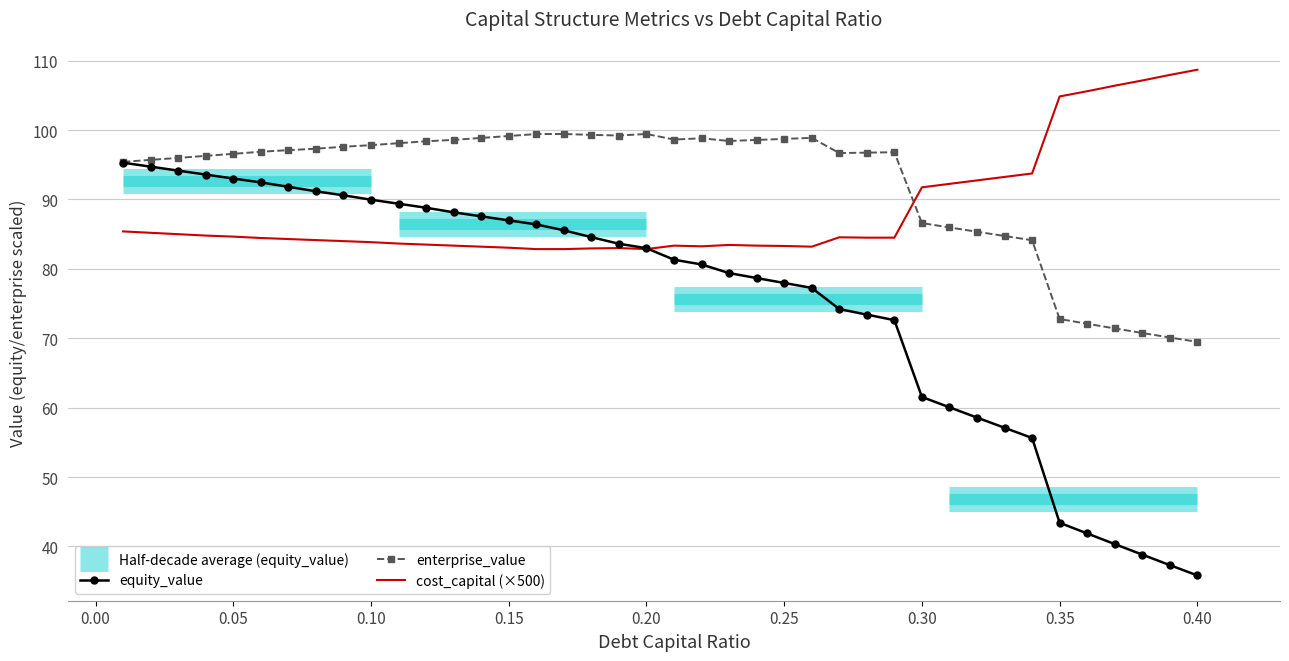

The value of cost_capital (×500) at 0.20 is 131.5. True or false?

False